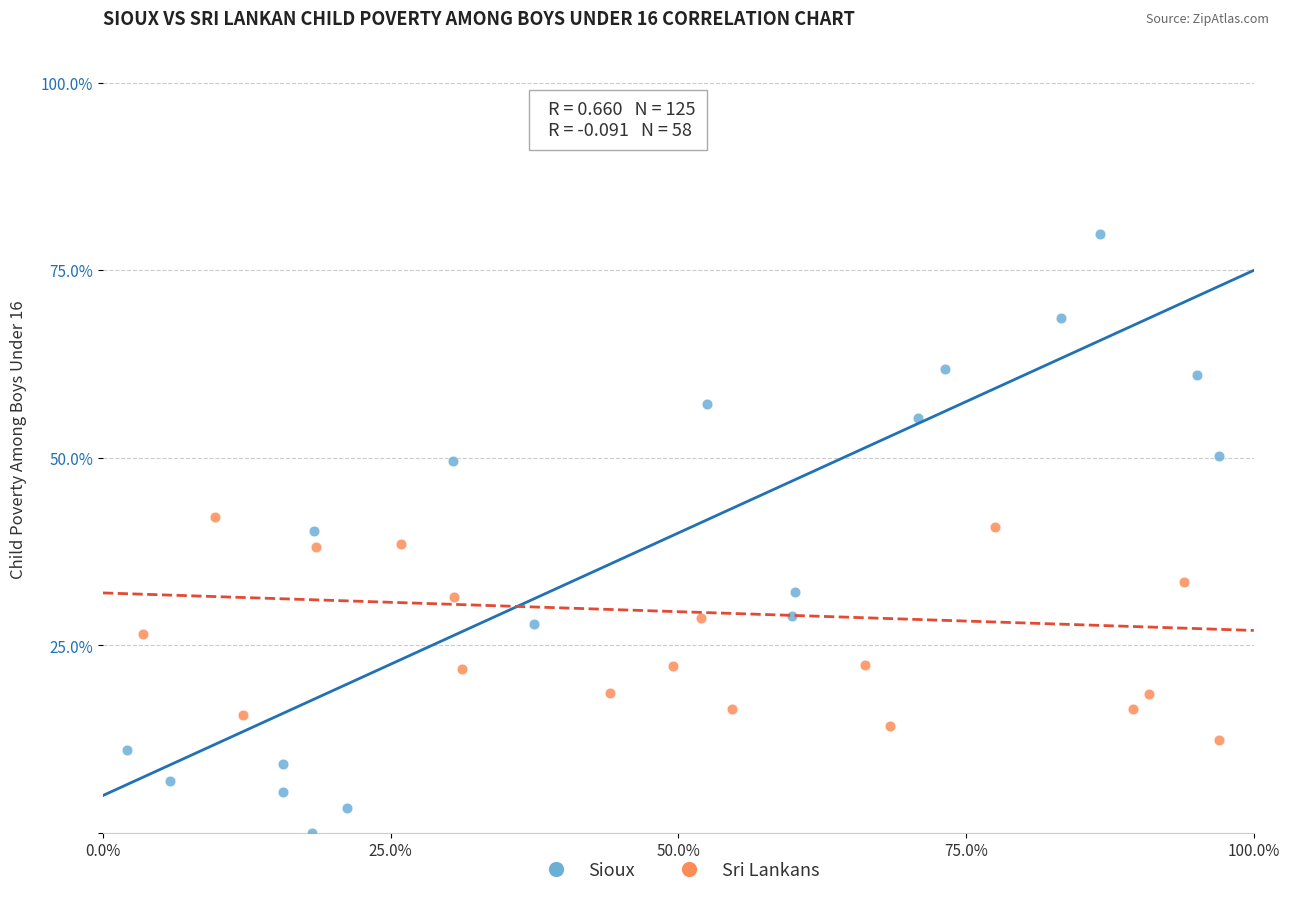

Which series has the widest spread of Y values?

Sioux